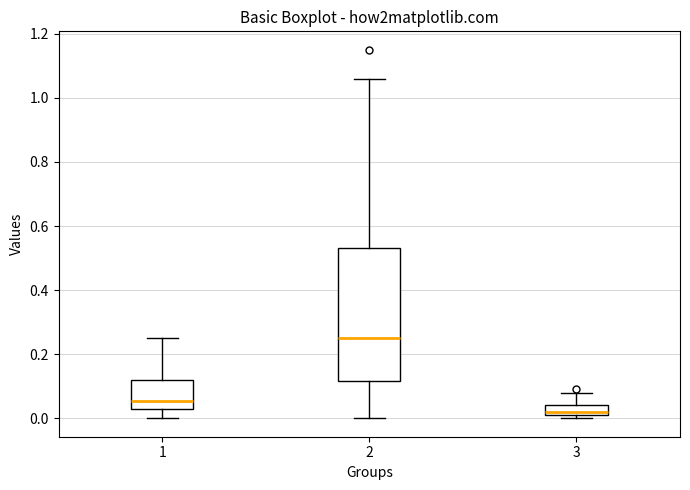

Reading left to right, transcribe this box plot: for each box, give where its median line is, the range the box spans, and where its two whiskers end, as read against the y-axis. The values are not printed on the chart, so give them approximately, as read against the axis.

1: median 0.06, box 0.04 to 0.12, whiskers 0.00 to 0.26
2: median 0.26, box 0.12 to 0.54, whiskers 0.00 to 1.06
3: median 0.02 (just above the box's lower edge), box 0.02 to 0.04, whiskers 0.00 to 0.08